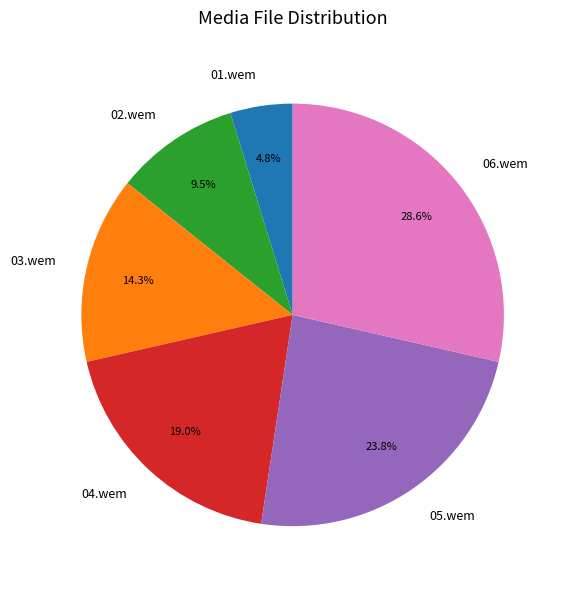

Between 01.wem and 04.wem, which is larger?

04.wem